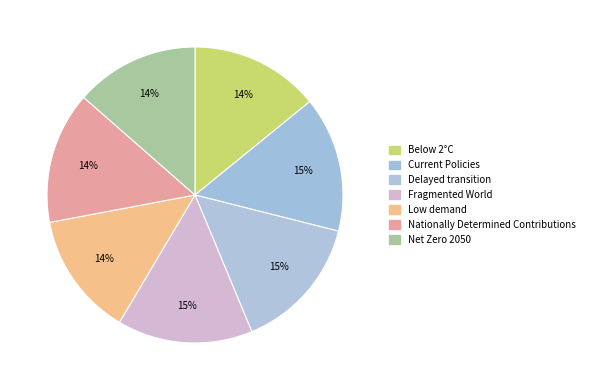

How much of the chart is everything except Low demand?

86.5%